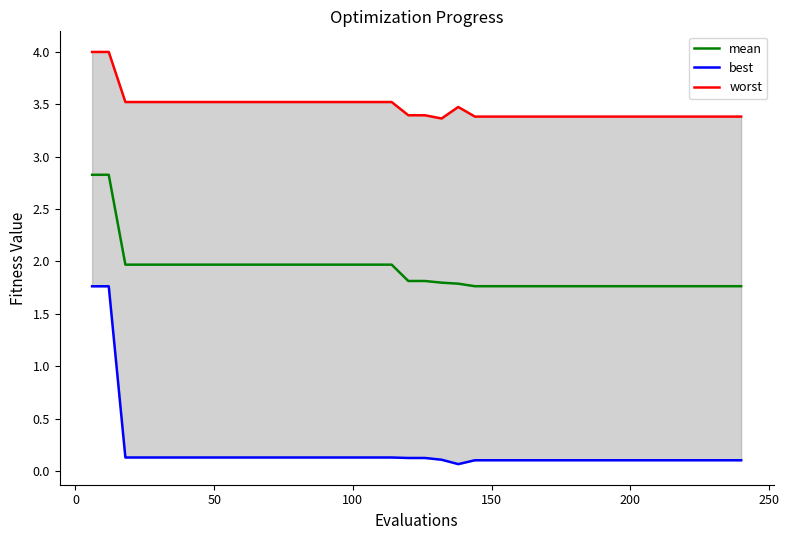

What is the minimum value for mean?

1.8